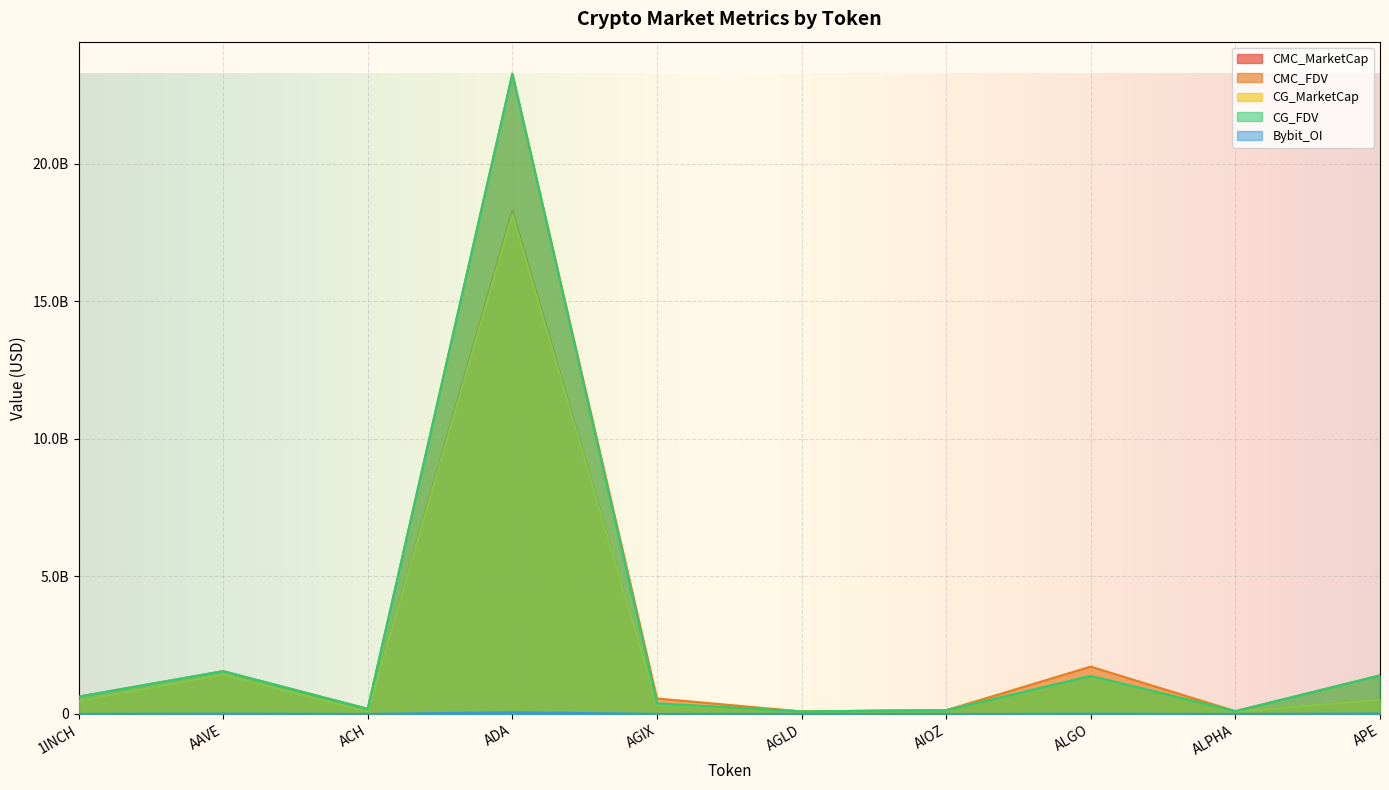

What value does the CG_FDV series have at APE?

1401500984.0